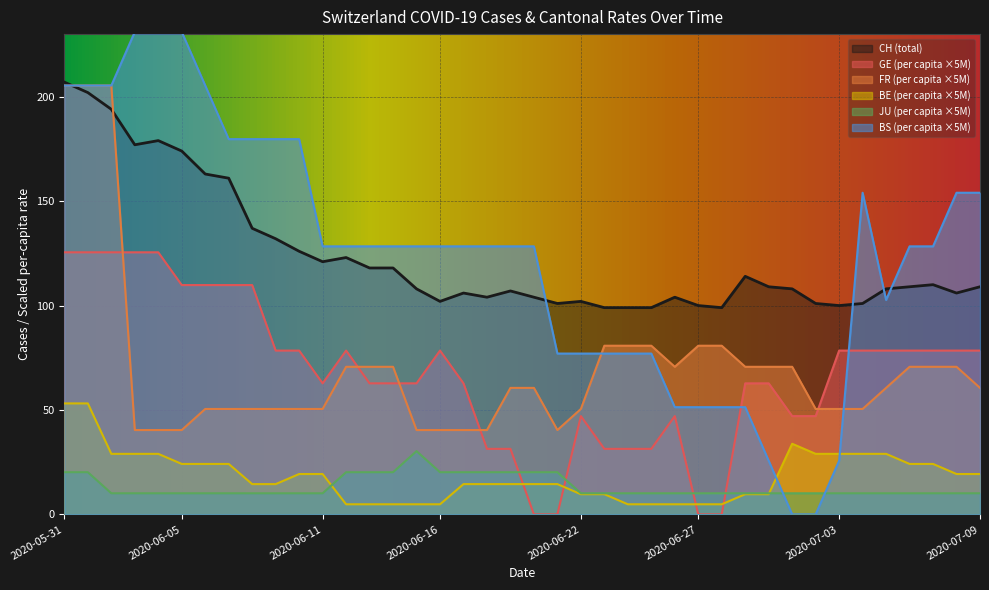

What is the sum of the CH values at 2020-06-12 and 2020-07-04?

224.0